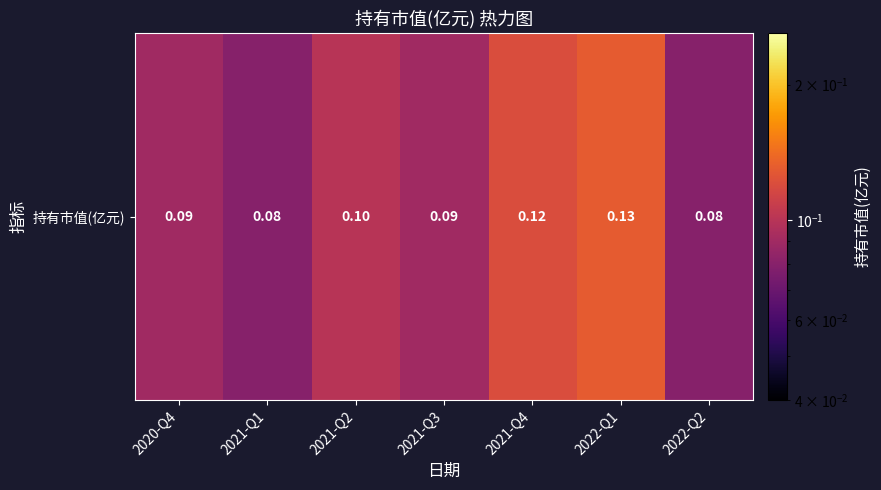

Reading left to right, extract all data points from this chart.

0.1	0.1	0.1	0.1	0.1	0.1	0.1